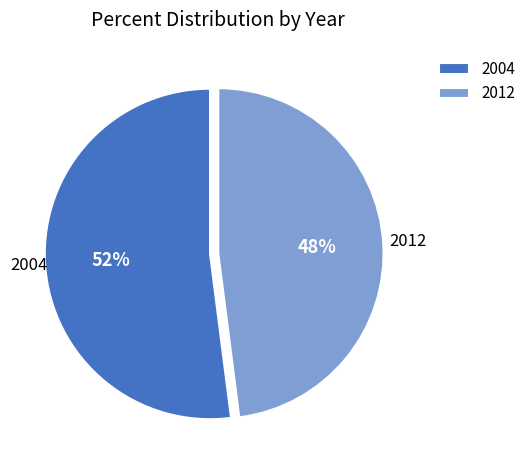

Is the sum of 2004 and 2012 greater than half?

Yes